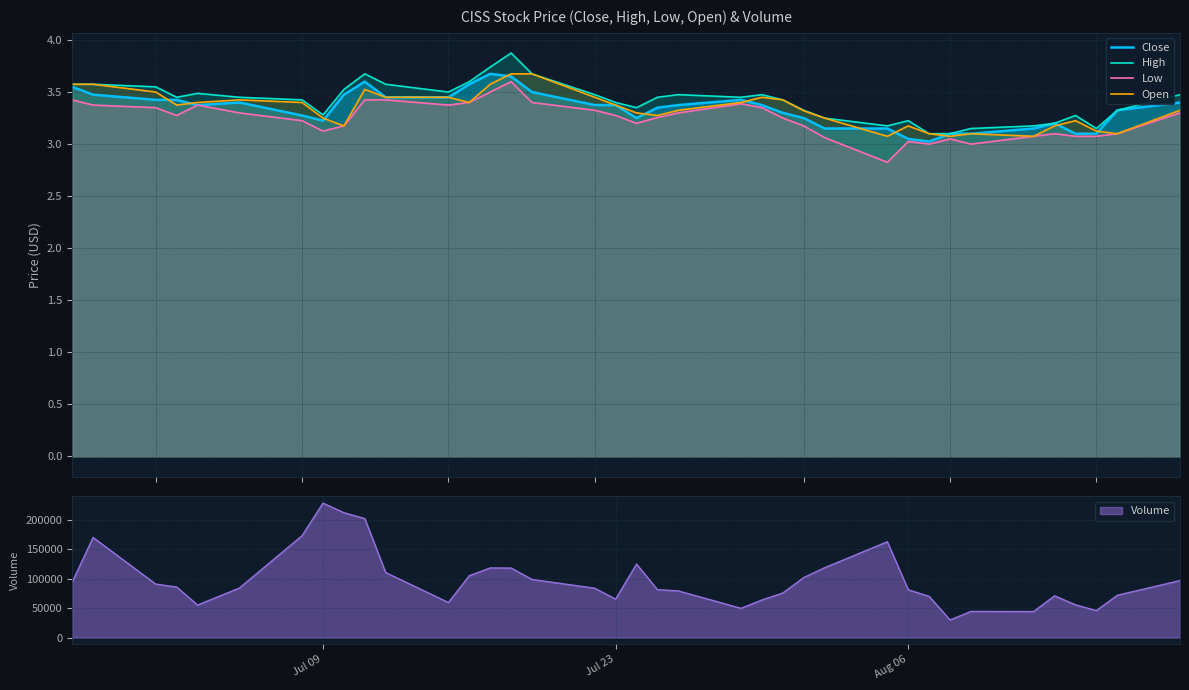

How many values in the Low series exceed 3?

34